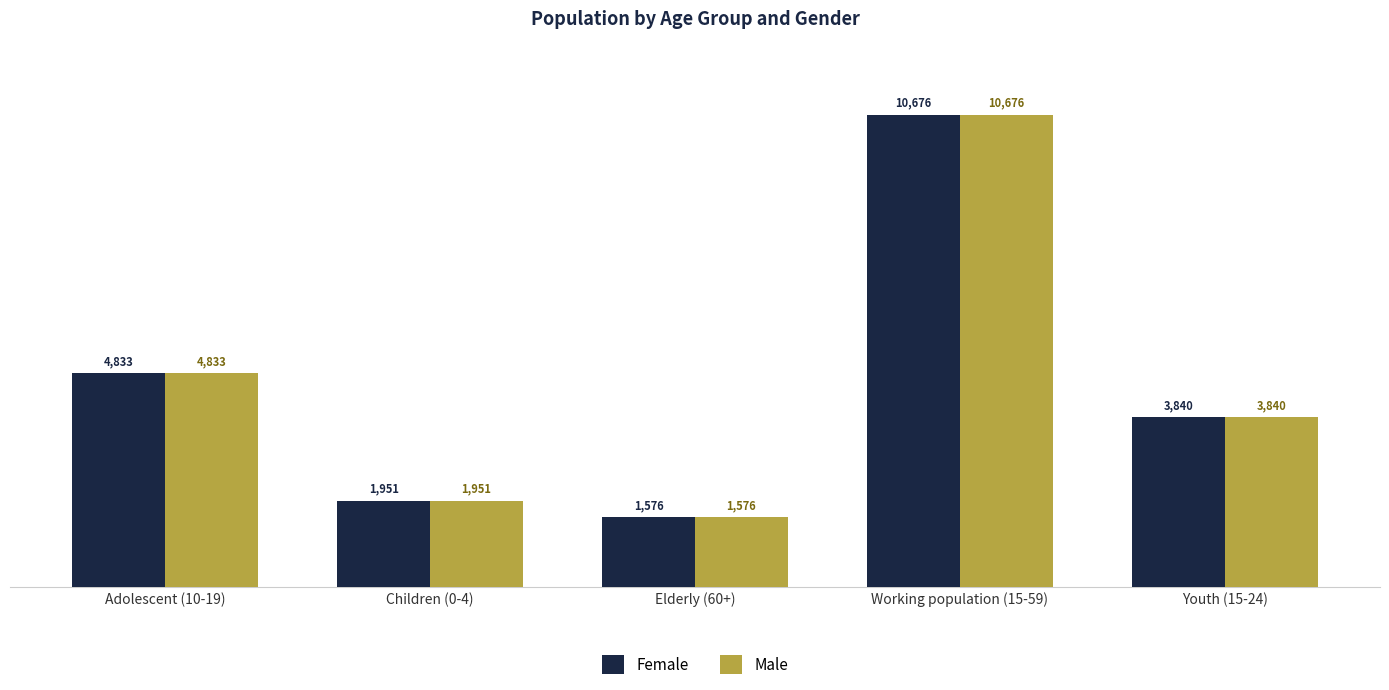

Reading left to right, what are all the values shown in this chart?

Female: Adolescent (10-19)=4833	Children (0-4)=1951	Elderly (60+)=1576	Working population (15-59)=10676	Youth (15-24)=3840
Male: Adolescent (10-19)=4833	Children (0-4)=1951	Elderly (60+)=1576	Working population (15-59)=10676	Youth (15-24)=3840